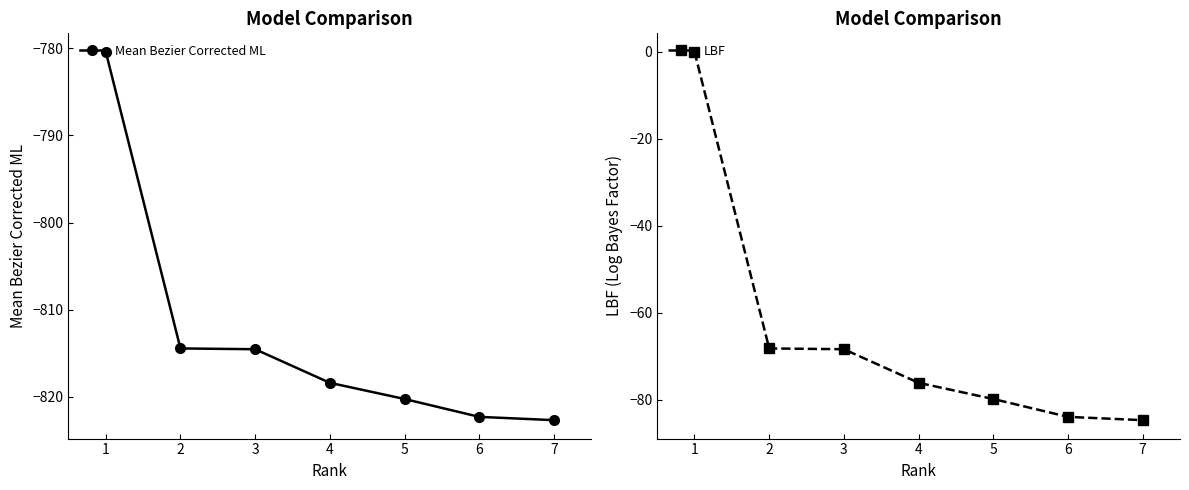

What is the difference between the second highest and second lowest values in the Mean Bezier Corrected ML series?

7.9